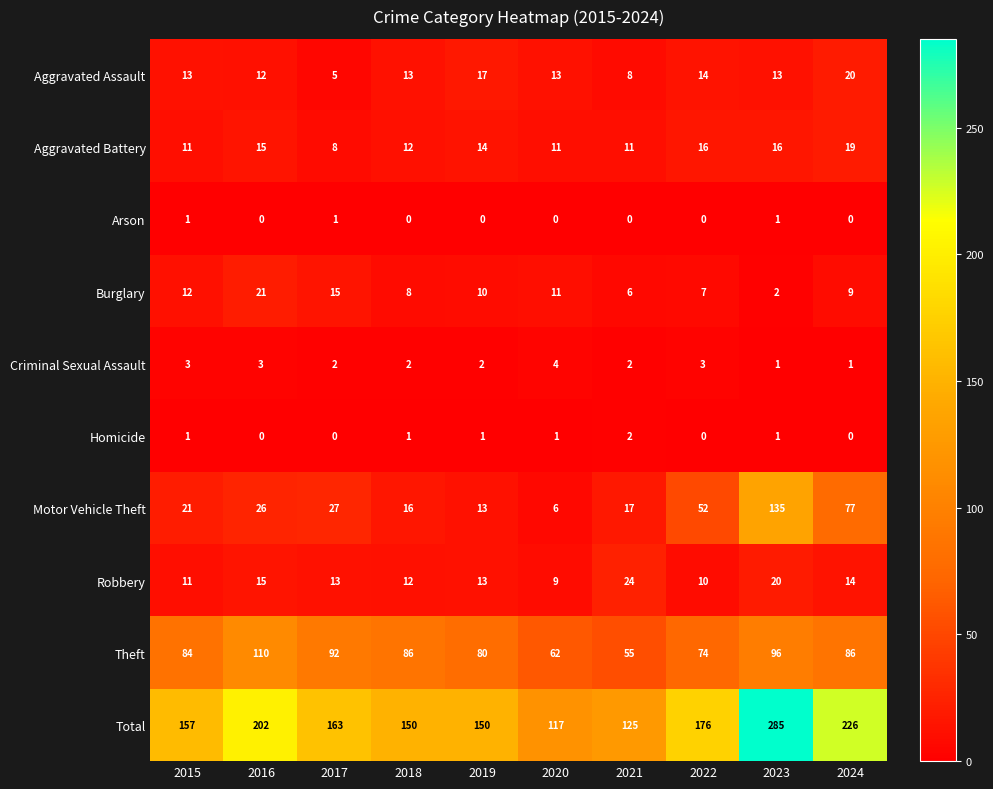

Is it true that Homicide equals 0 at 2017?

True